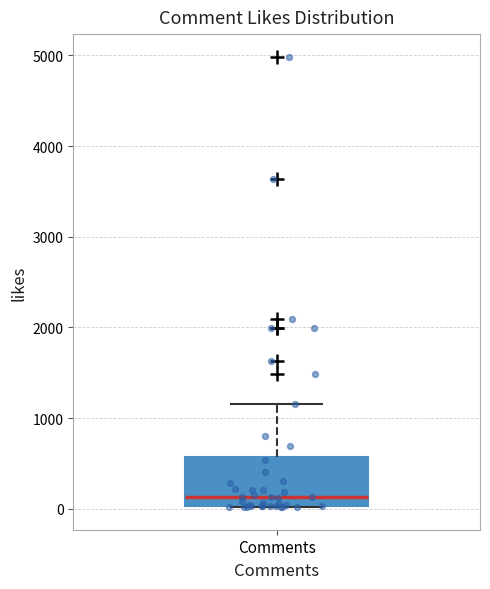

Where does the upper whisker of the box for Comments end on the y-axis? The values are not printed on the chart, so give them approximately, as read against the axis.

1200